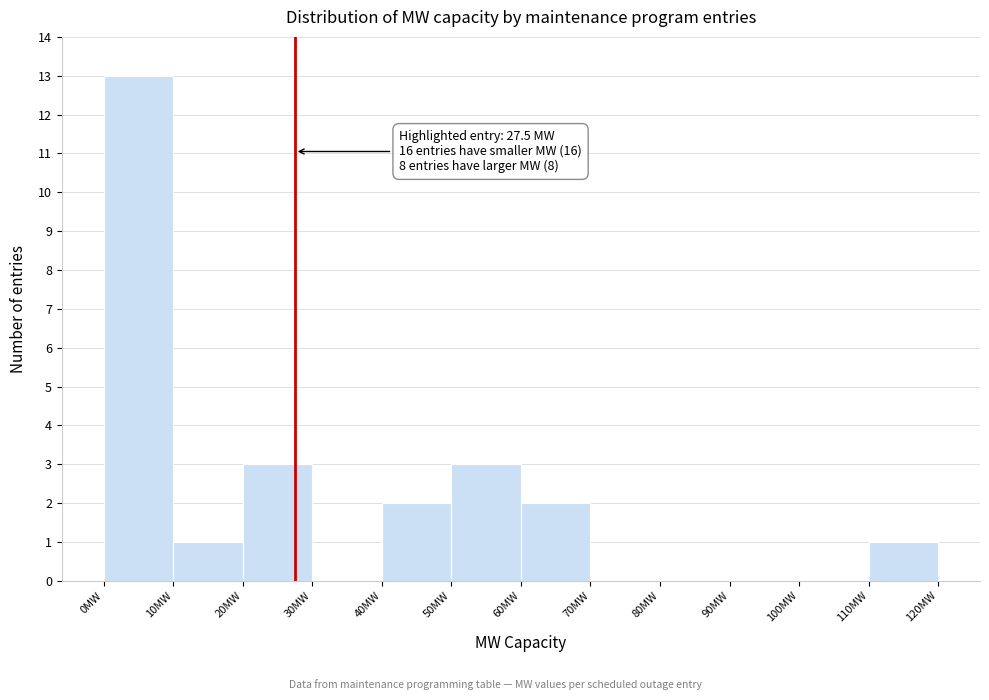

Which range on the x-axis has the tallest bar?

0 to 10